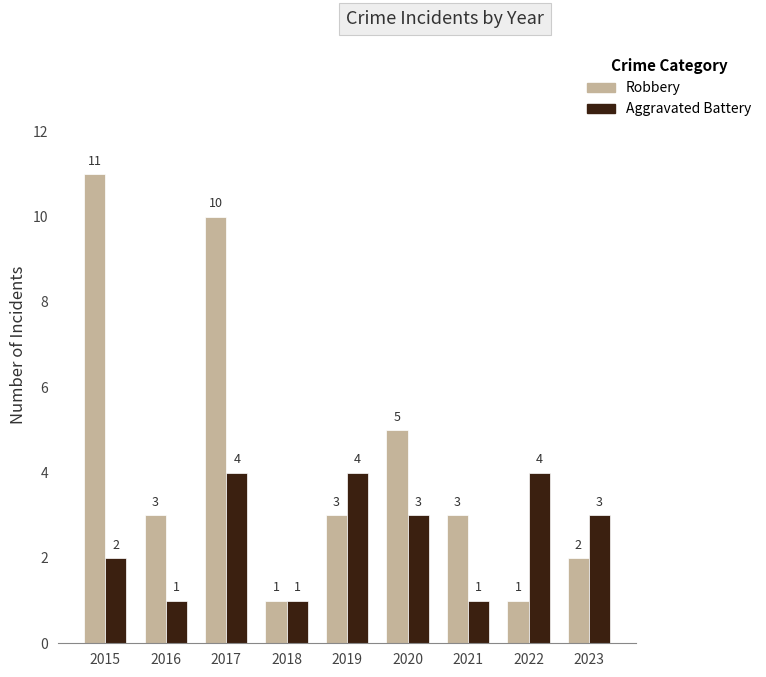

Are the bars grouped side by side (vs. stacked)?

Yes